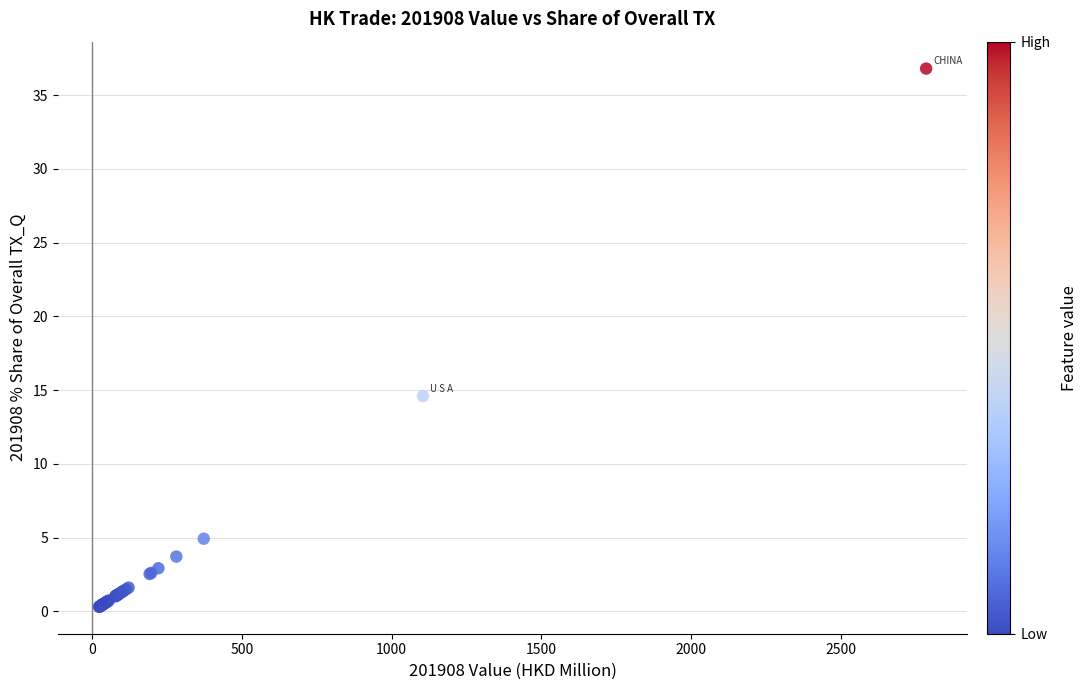

What Y value in the scatter plot is closest to 18?

14.6